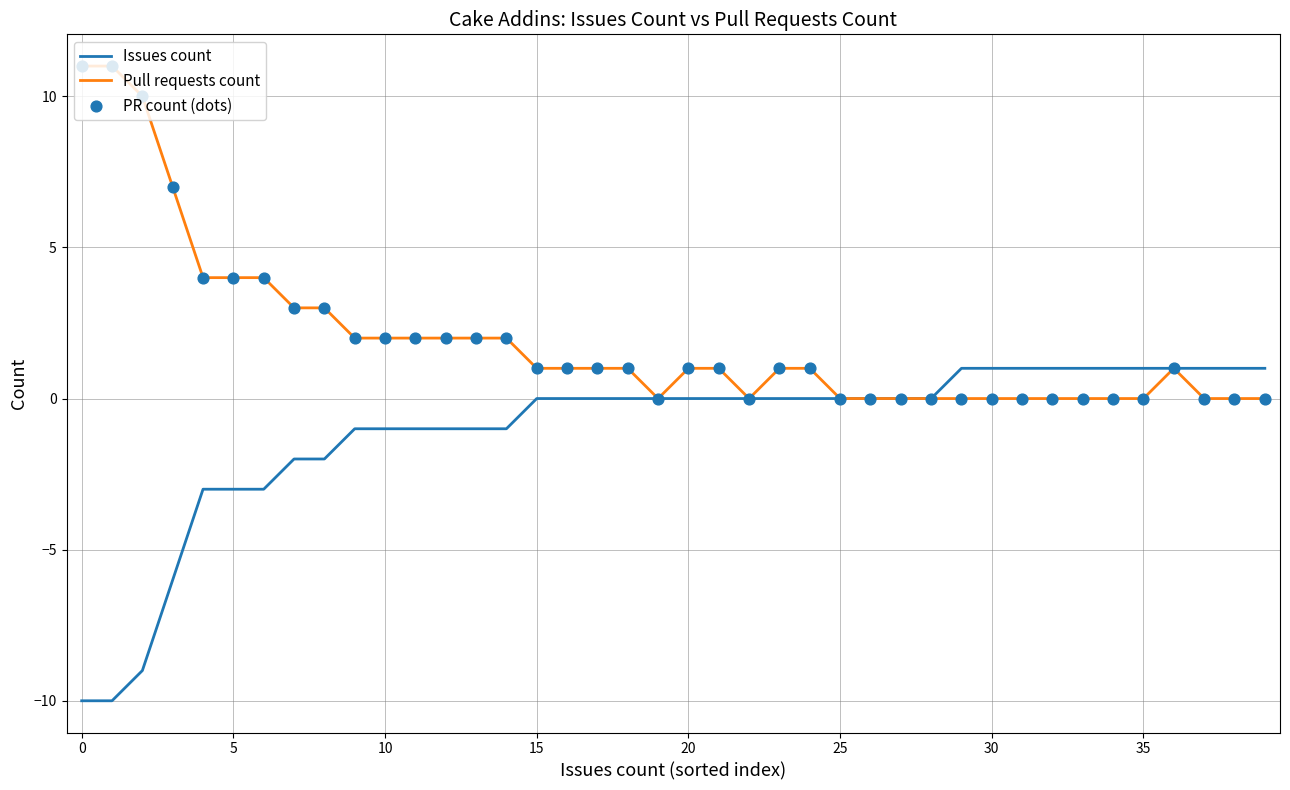

Which series has the largest total across all categories?

Pull requests count